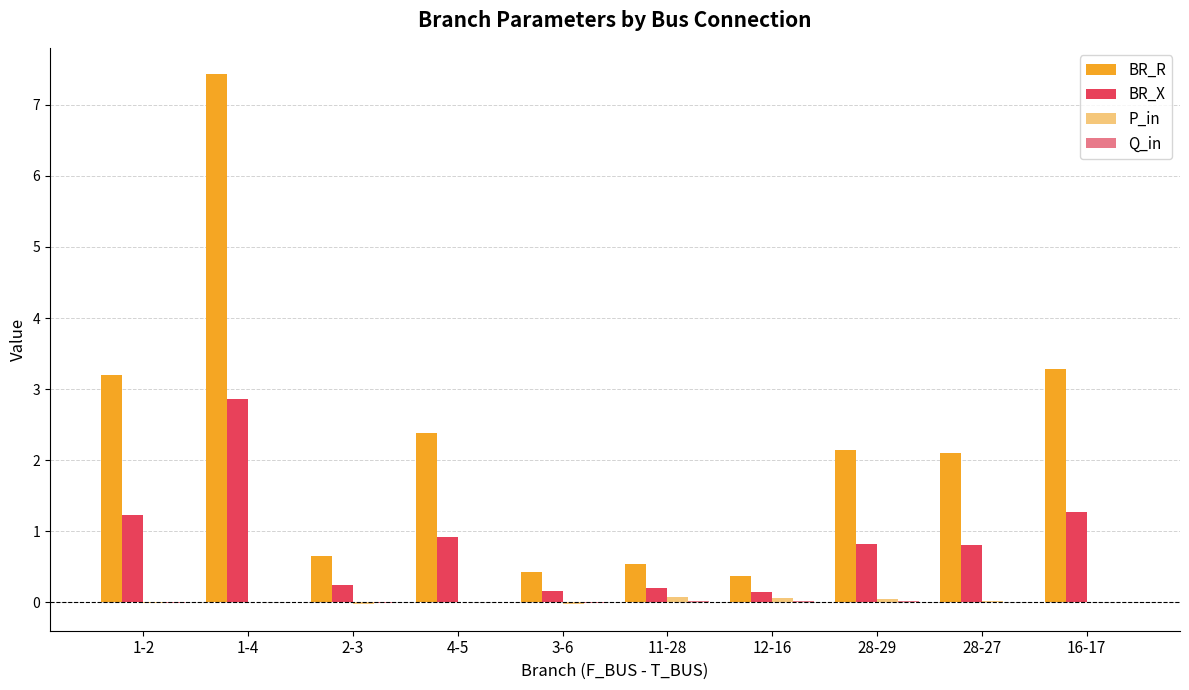

Which label corresponds to the largest value in the chart?

1-4